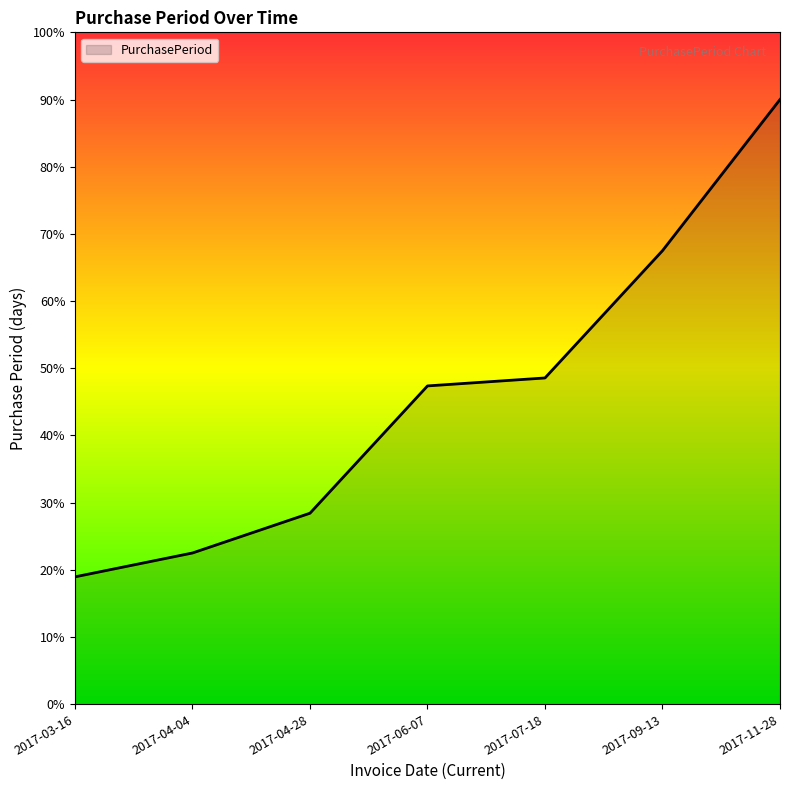

Is it true that the value at 2017-11-28 is 41.6?

False